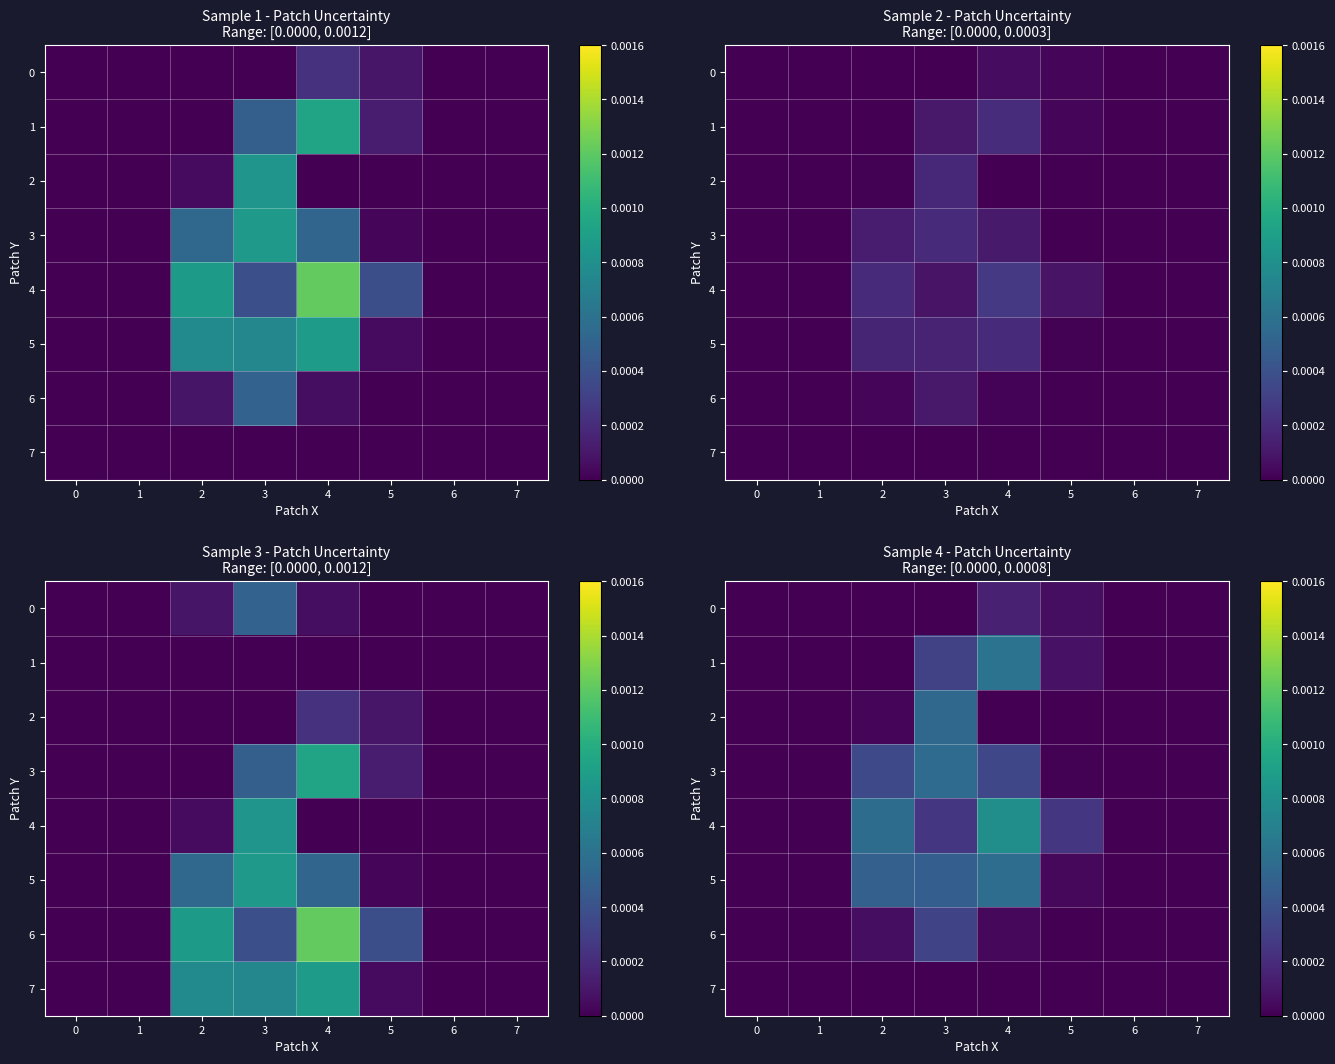

How many data points in 0 are above 0?

2